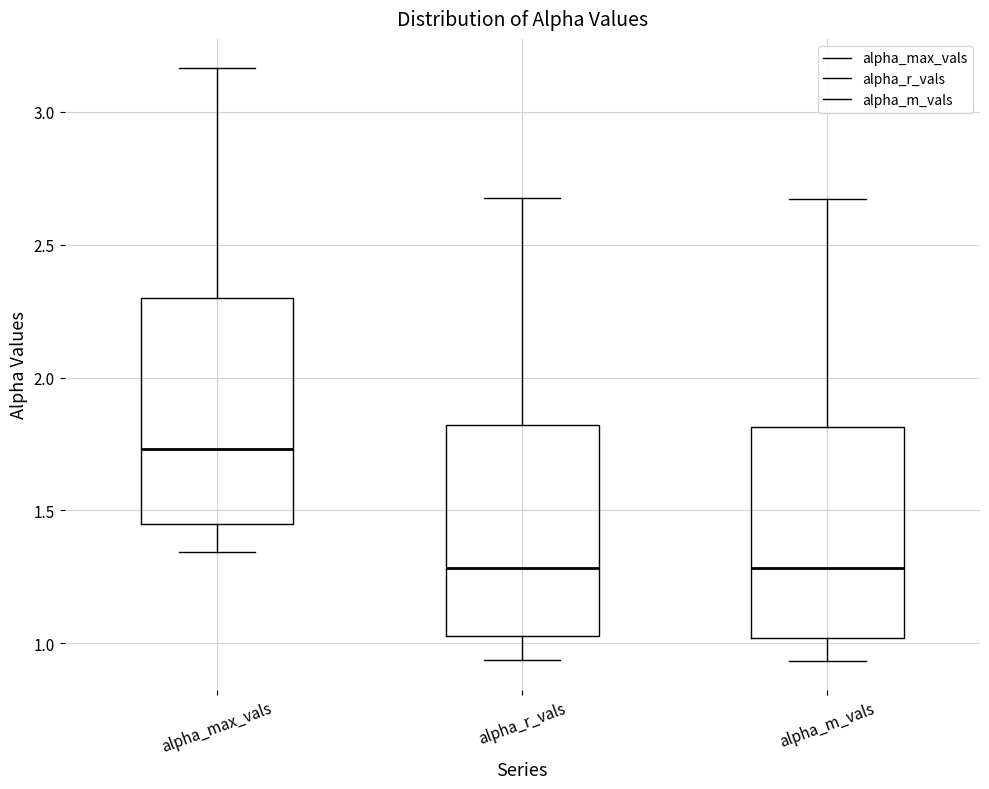

Where does the upper whisker of the box for alpha_m_vals end on the y-axis? The values are not printed on the chart, so give them approximately, as read against the axis.

2.65